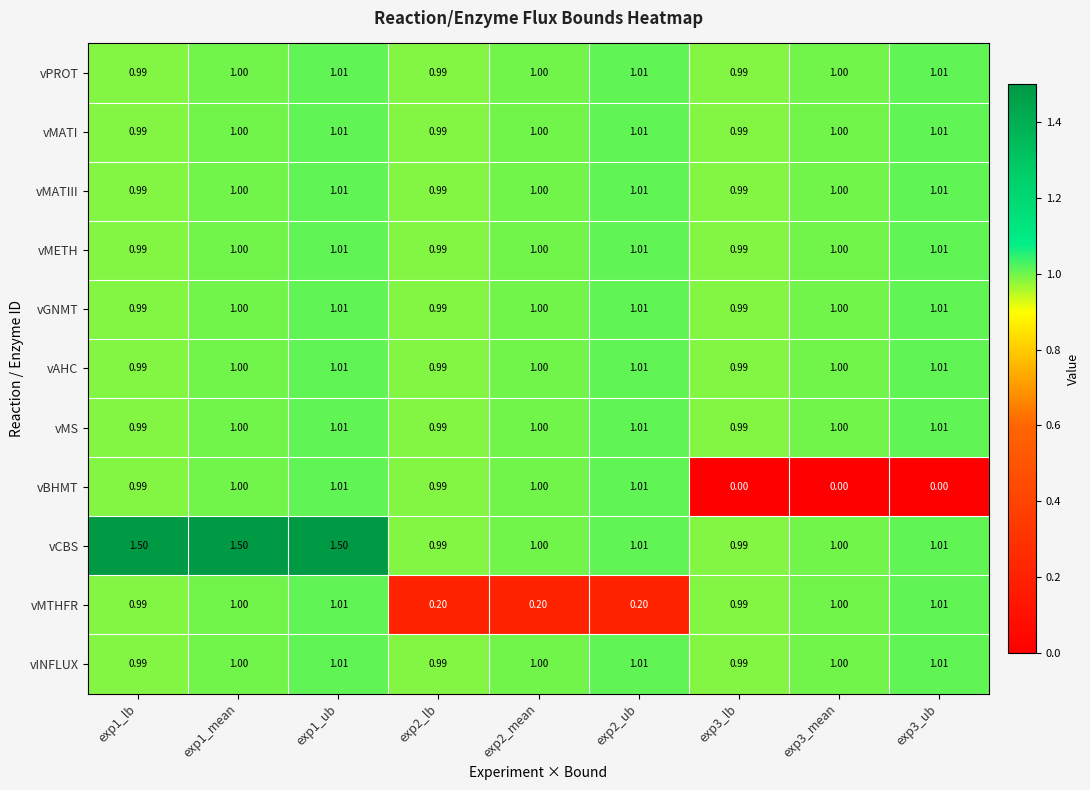

How many series are shown in this chart?

11